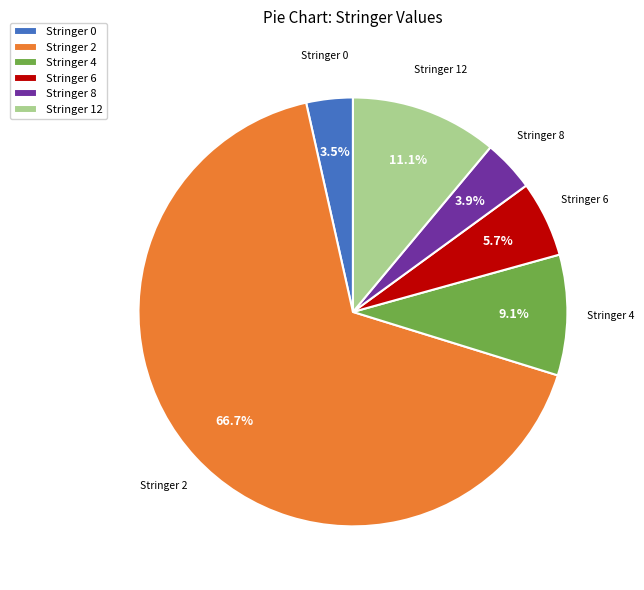

What is the ratio of the value at Stringer 6 to the value at Stringer 12?

0.5